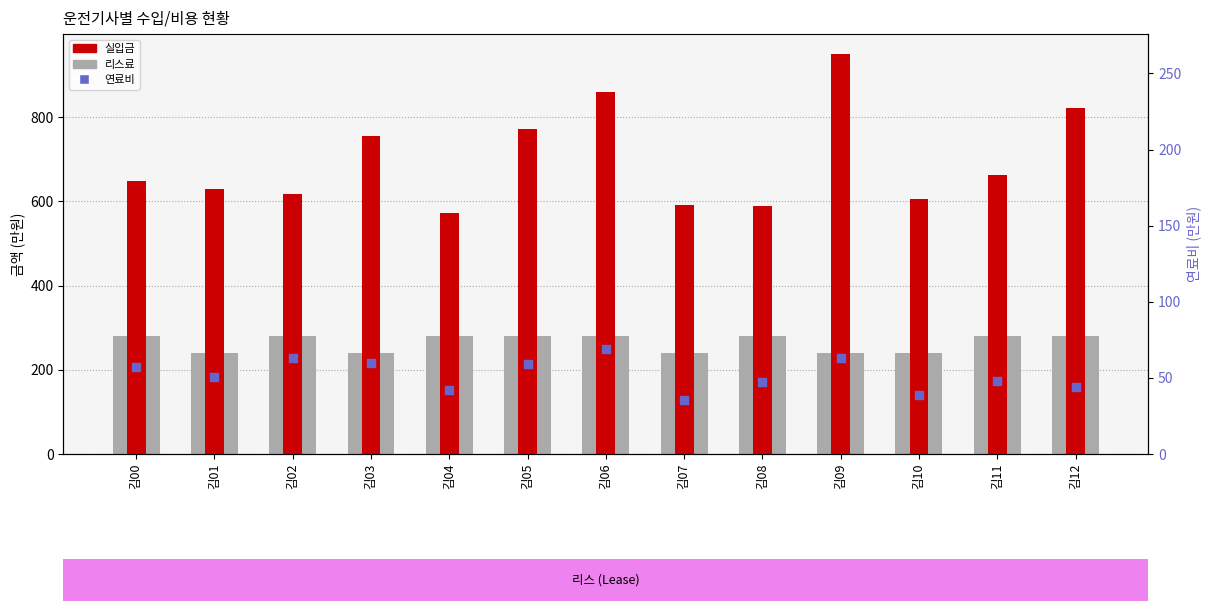

At how many categories does at least one series exceed 294?

13